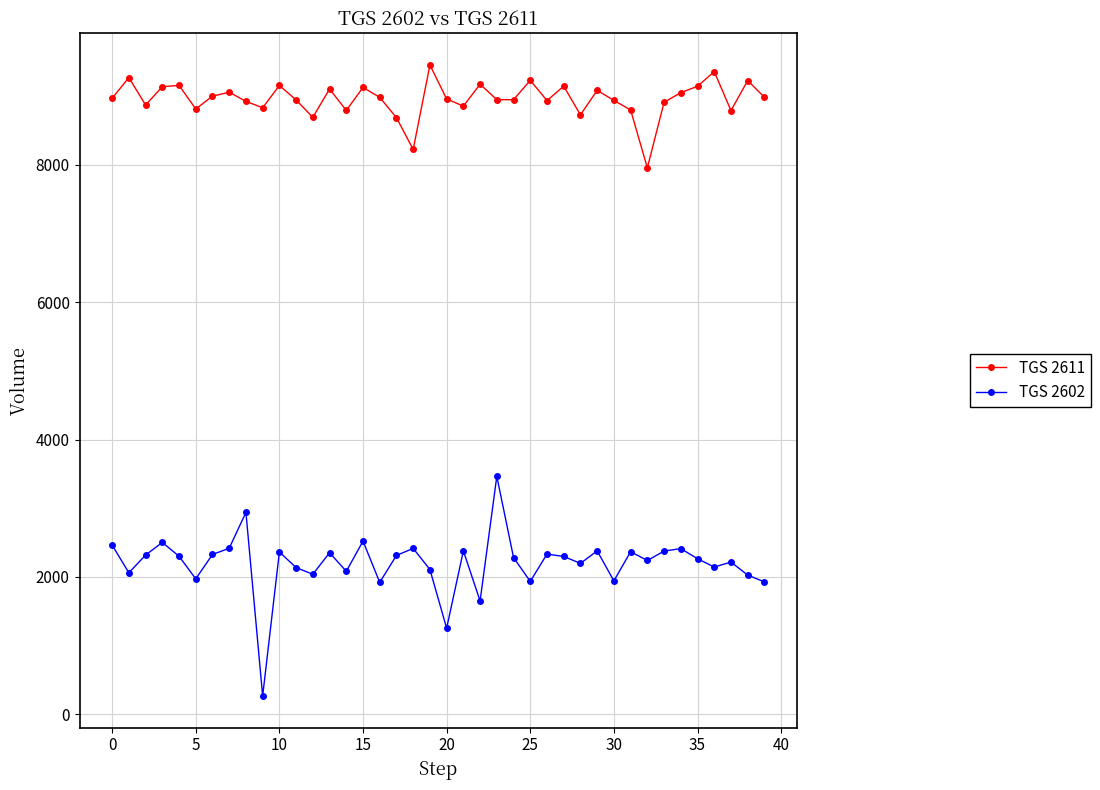

Which series has the largest range (max minus min)?

TGS 2602